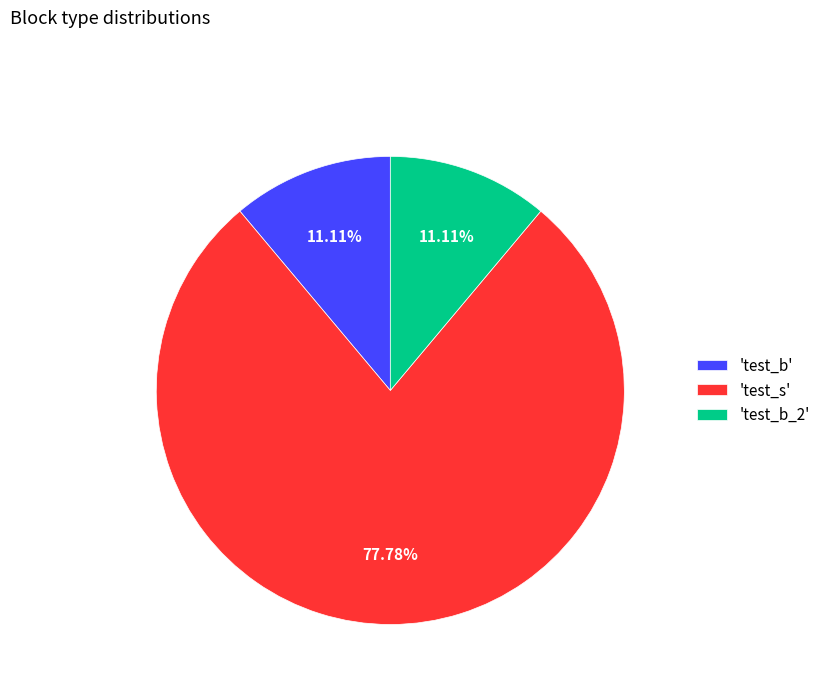

Approximately how many times larger is the value at 'test_b_2' compared to 'test_b'?

1.0